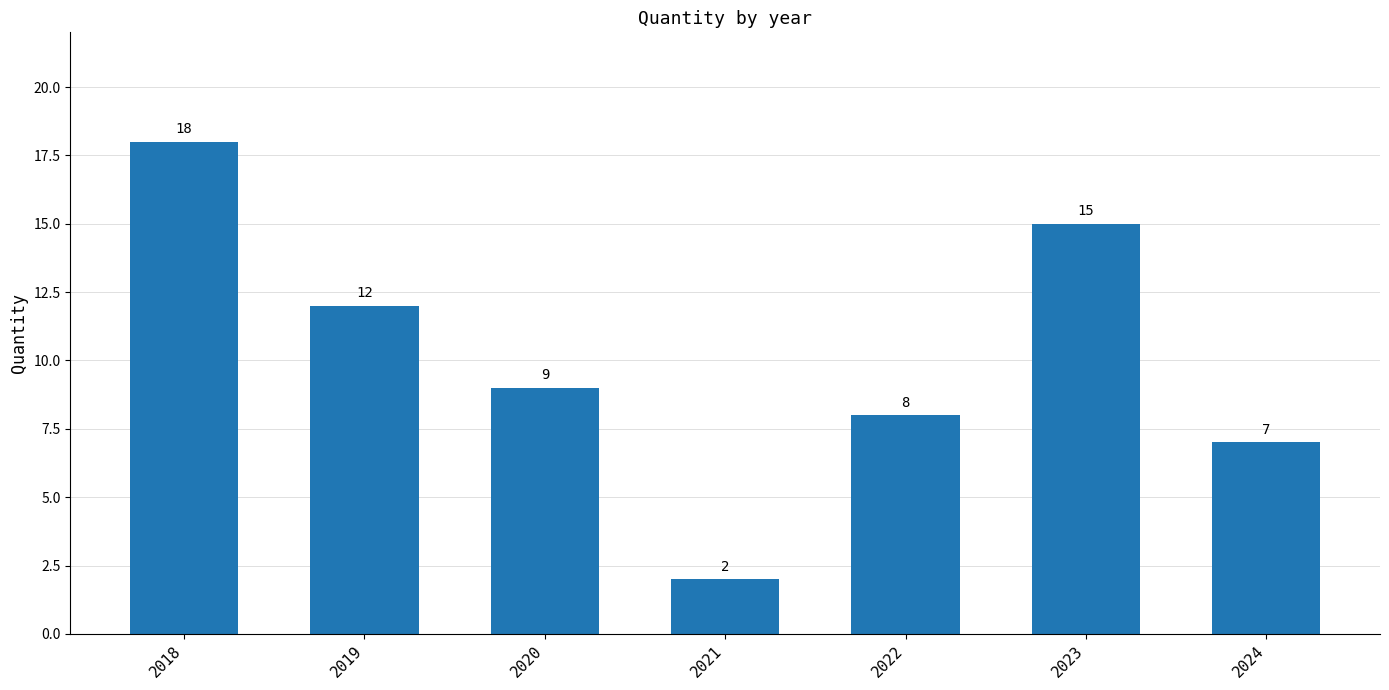

The value at 2019 is 12. True or false?

True